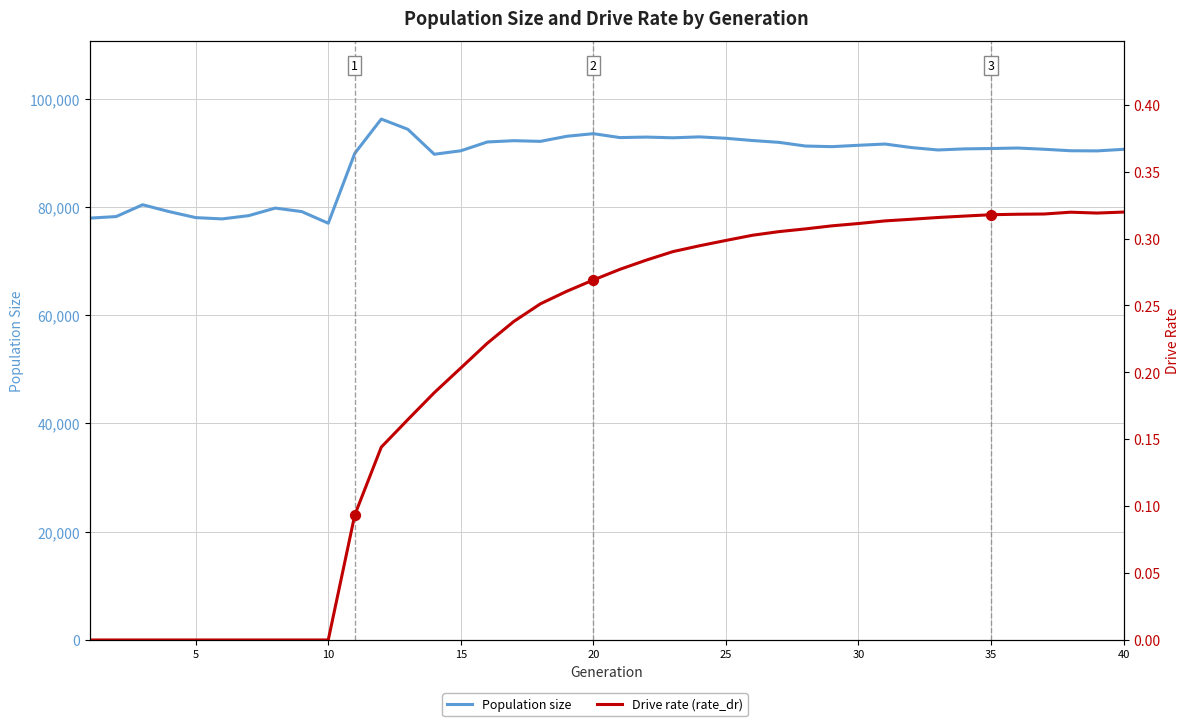

Is the value of Population size at 19 greater than the value of Drive rate (rate_dr) at 18?

Yes